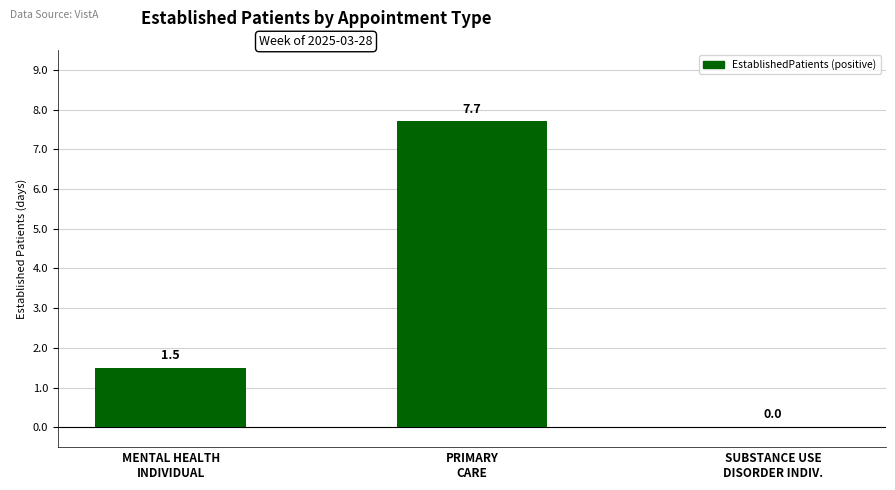

What is the change in value from MENTAL HEALTH
INDIVIDUAL to SUBSTANCE USE
DISORDER INDIV.?

-1.5